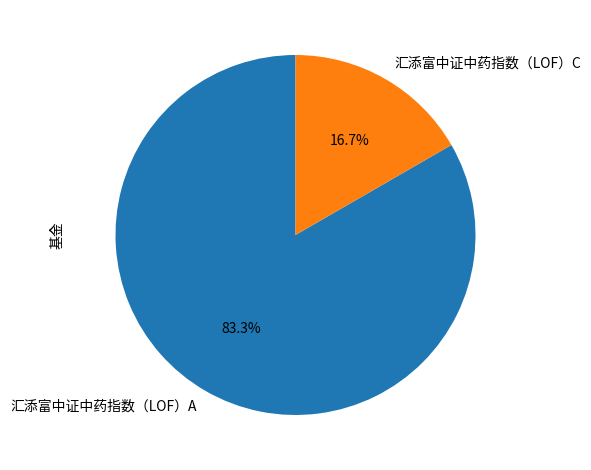

Rank the categories by value from lowest to highest.

汇添富中证中药指数（LOF）C, 汇添富中证中药指数（LOF）A